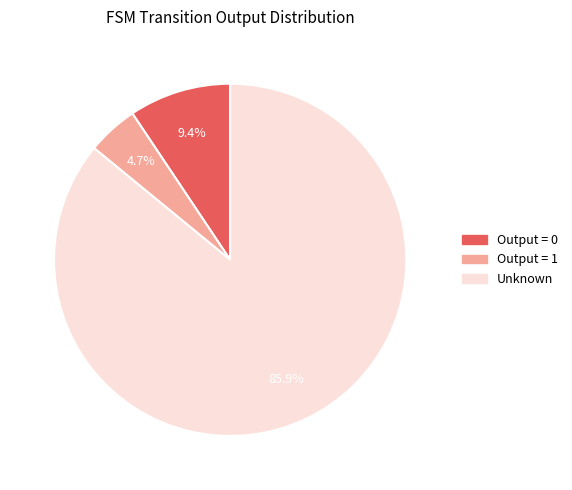

Does any single category account for the majority?

Yes